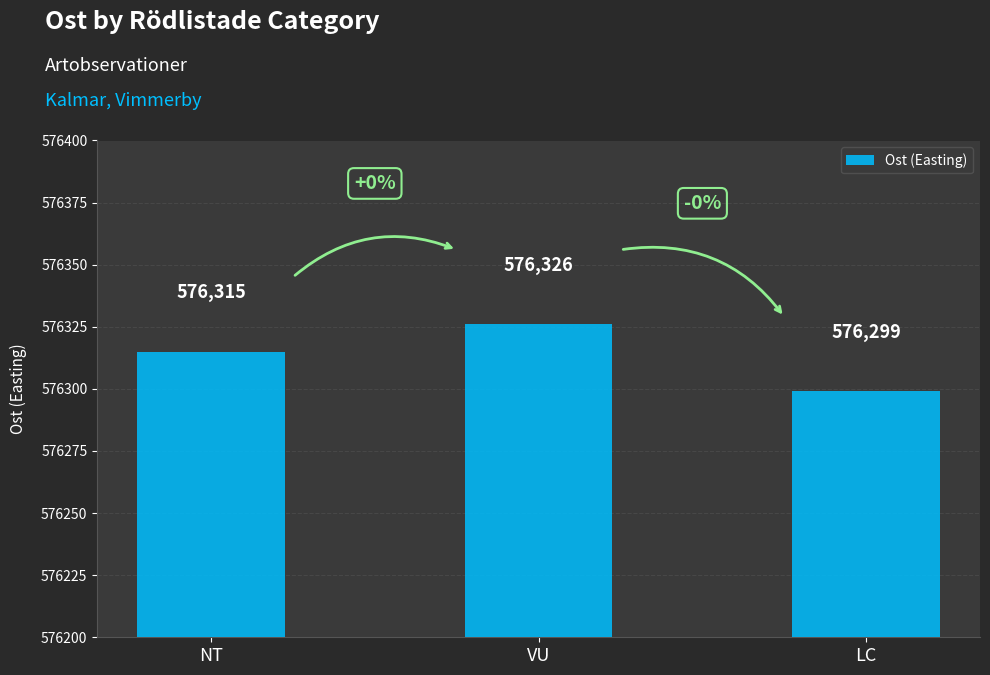

True or false: the data shows 982416 at NT.

False